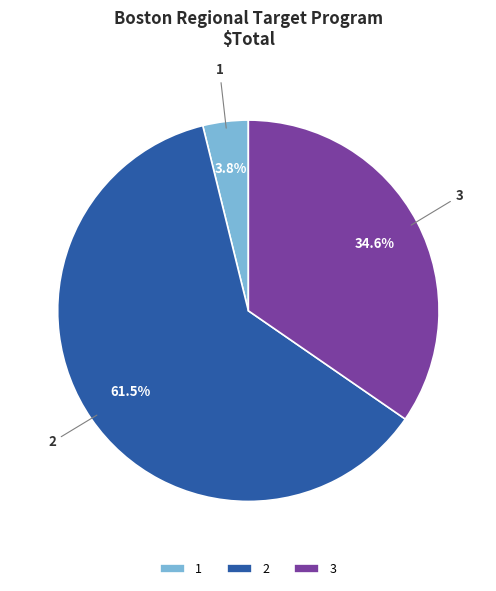

Combined, do 1 and 3 account for over 50%?

No